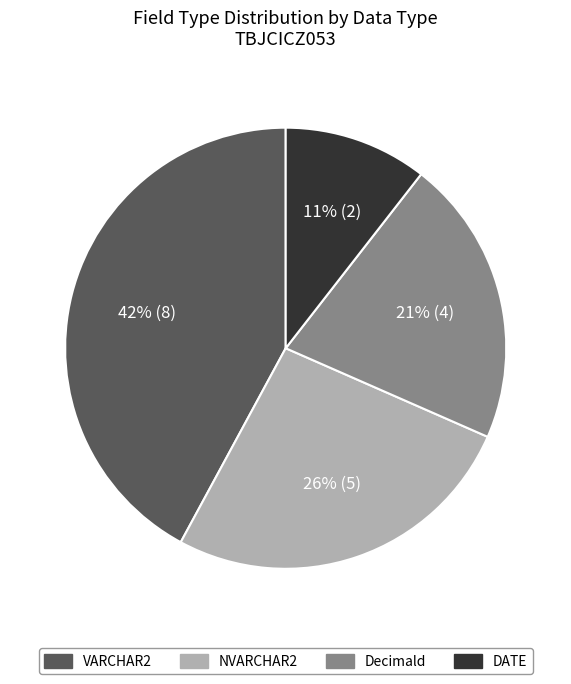

Is it true that VARCHAR2 is 42% of the pie?

True